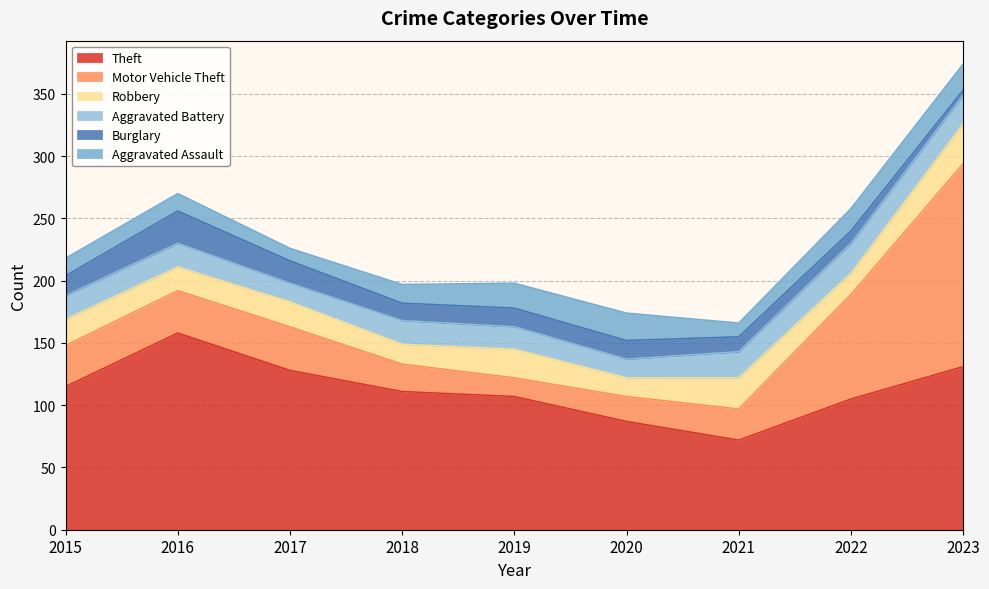

What is the spread (max minus min) of values at 2023?

159